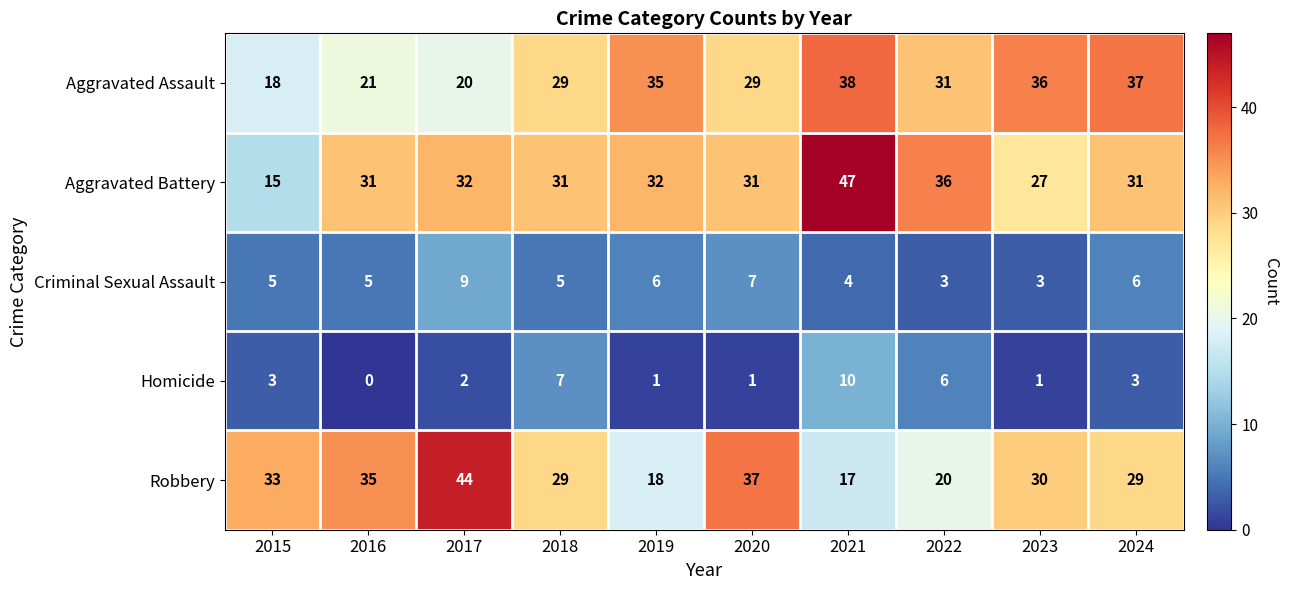

Which category has the highest value in the Aggravated Battery series?

2021